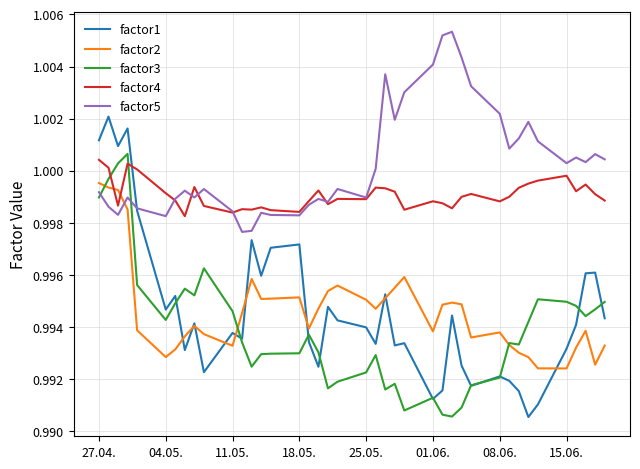

Which series has the largest range (max minus min)?

factor1